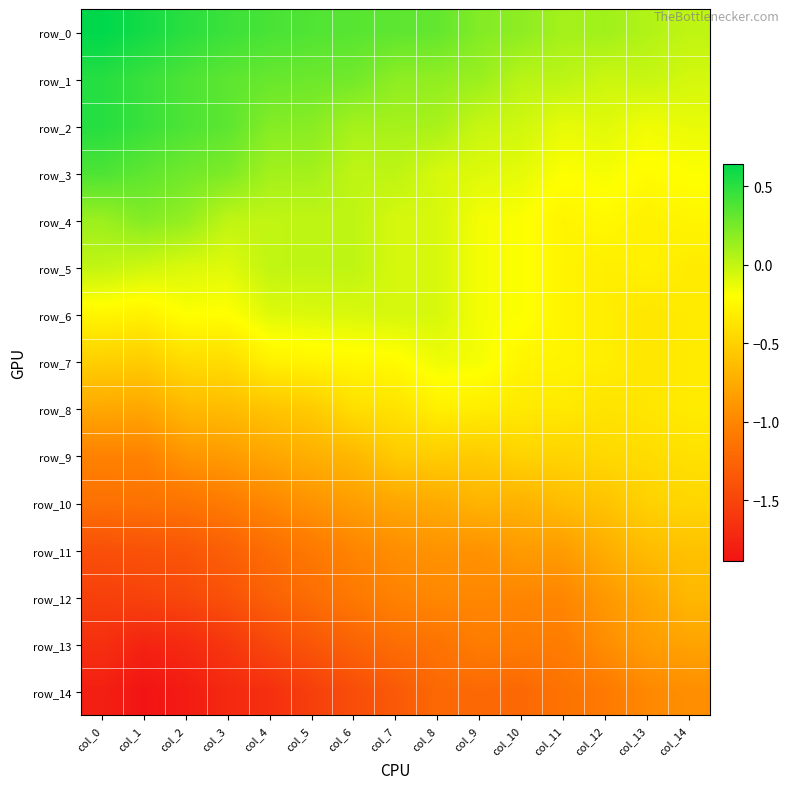

Count the number of categories in the chart.

15